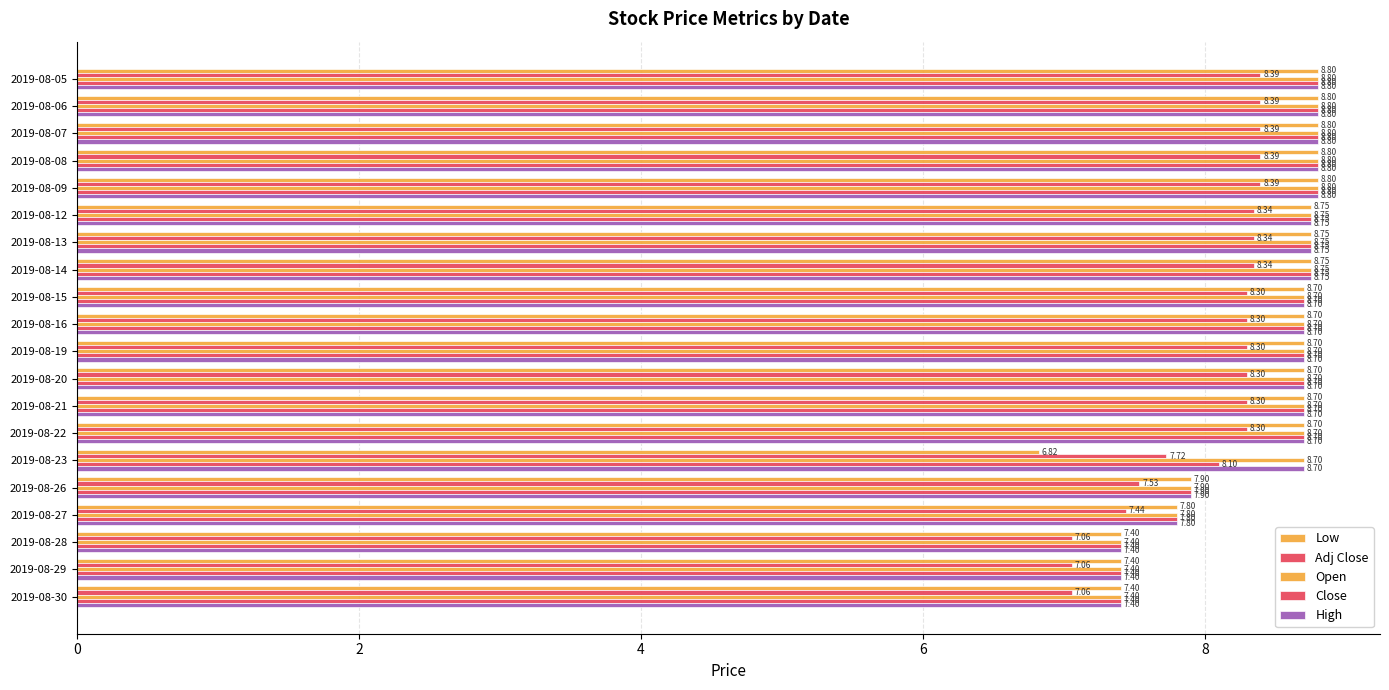

Rank the series by their maximum value, from highest to lowest.

Low, Open, Close, High, Adj Close